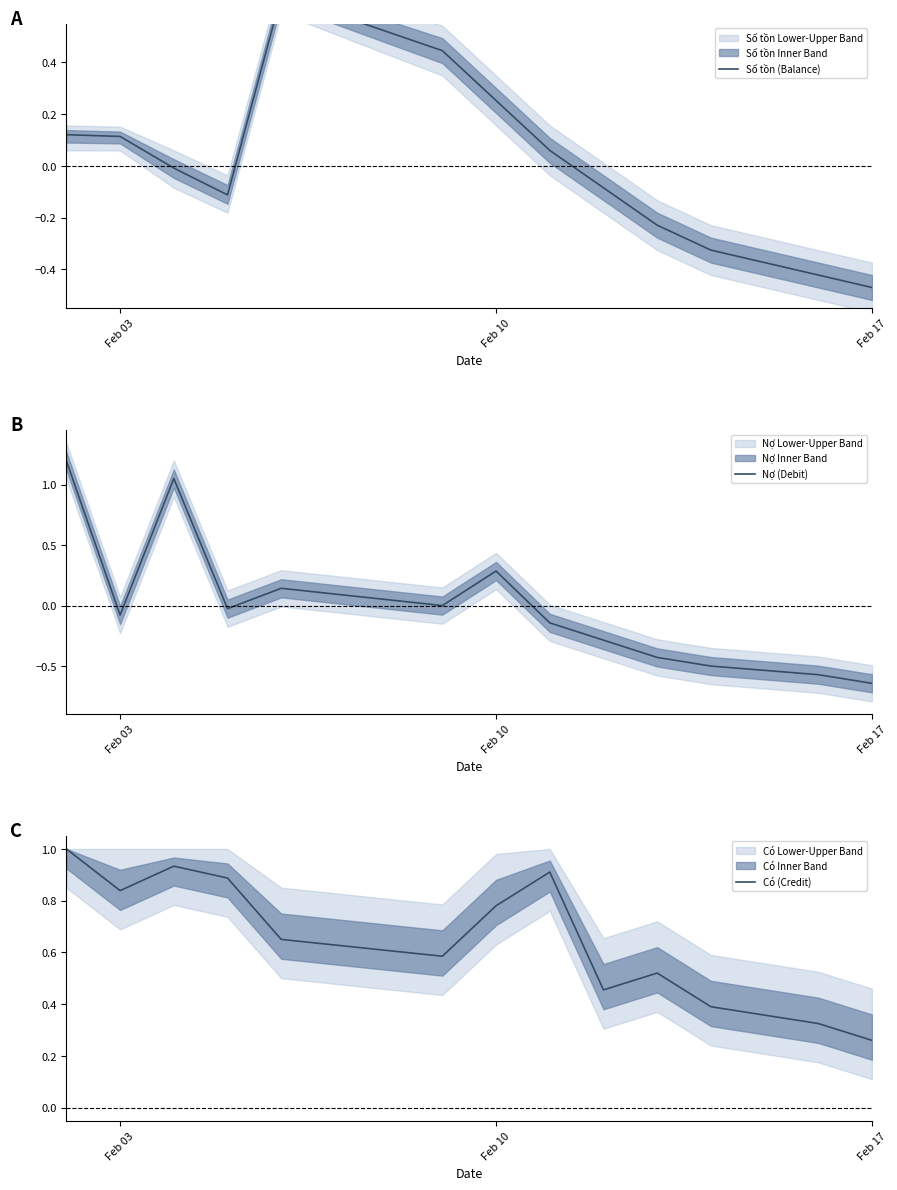

The Nợ (Debit) series shows 1.8 at Feb 17. True or false?

False